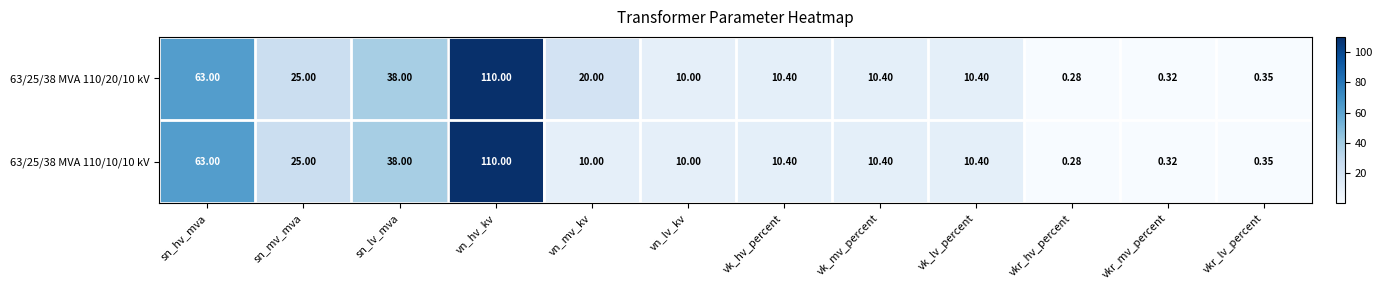

At which category is the sum across all series the highest?

vn_hv_kv